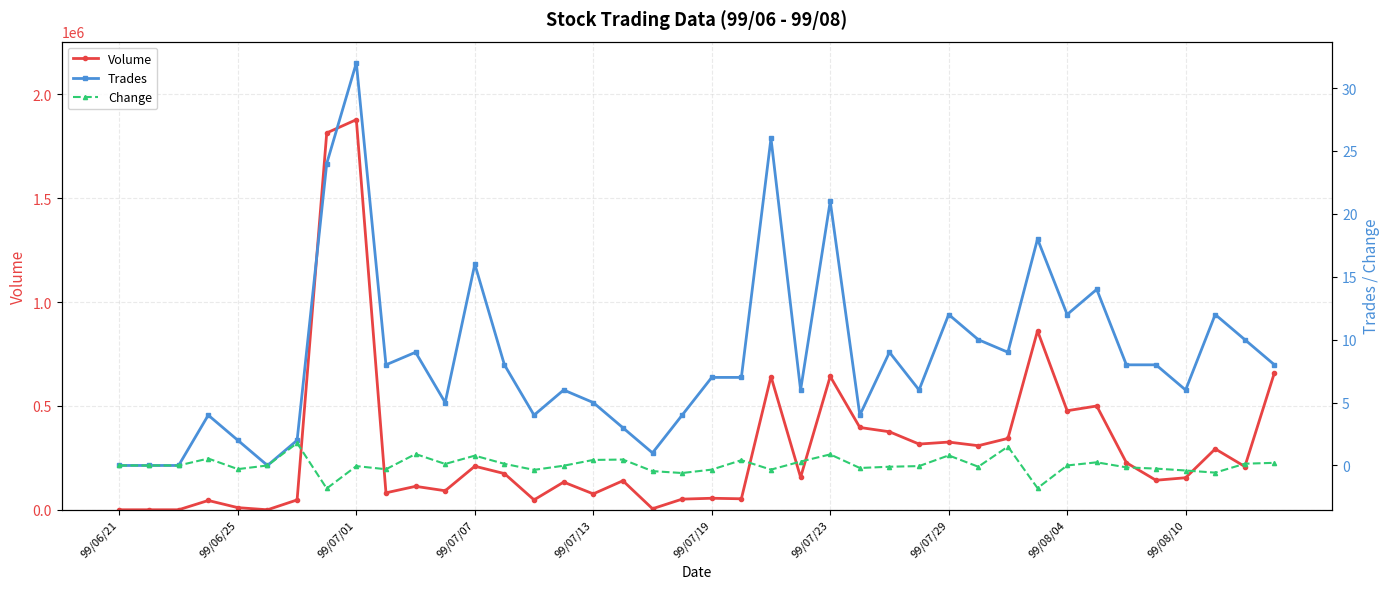

At which label is Change closest to 0?

99/06/21